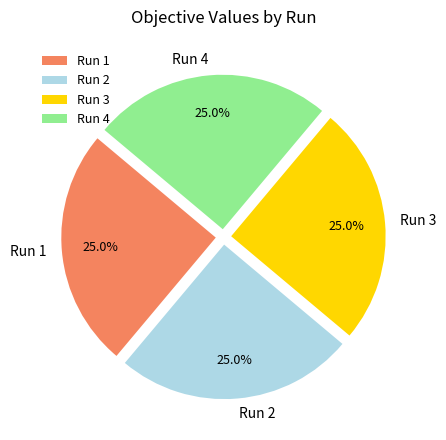

What portion of the pie excludes Run 2?

75.0%